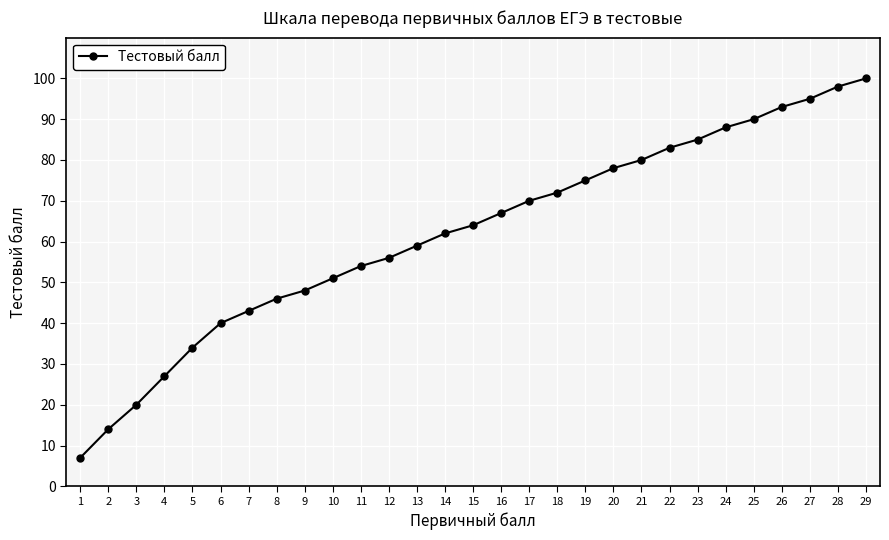

What is the smallest value displayed?

7